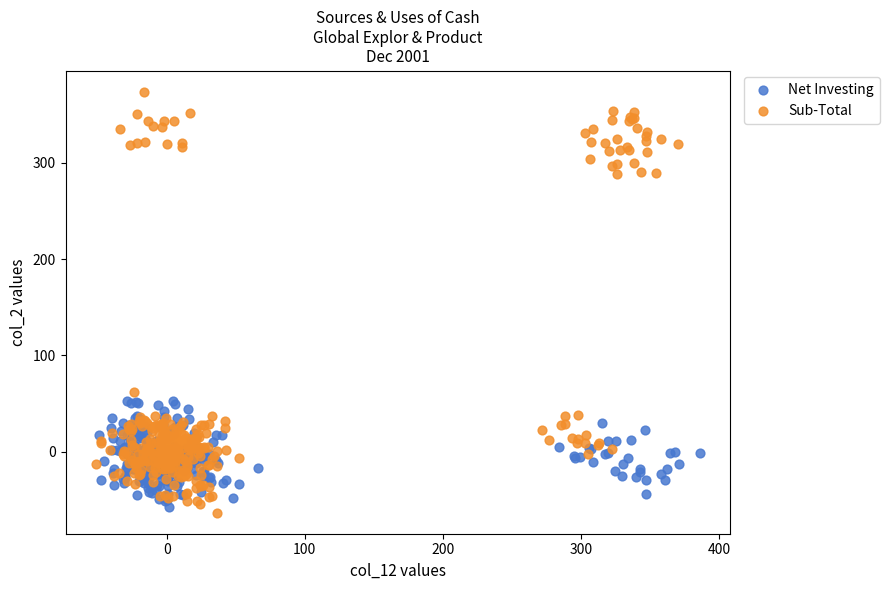

Which series contains the lowest Y value?

Sub-Total